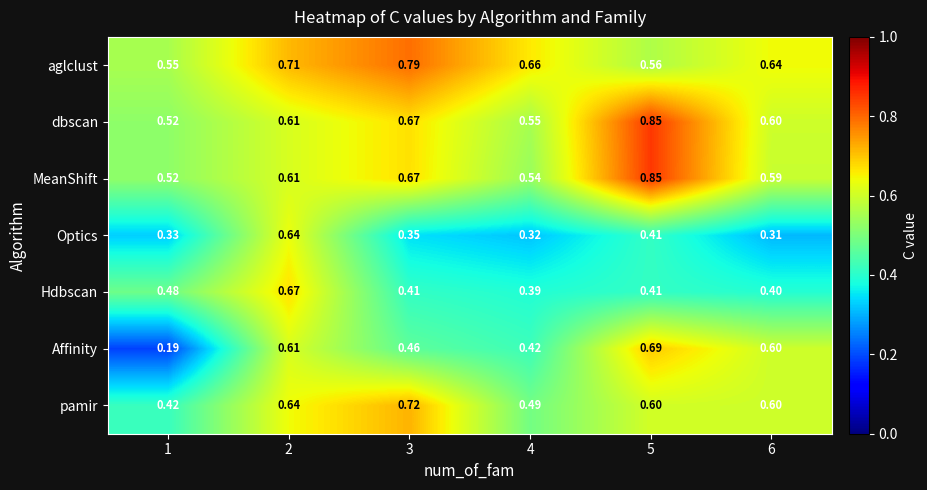

Which series has the widest spread of values?

Affinity